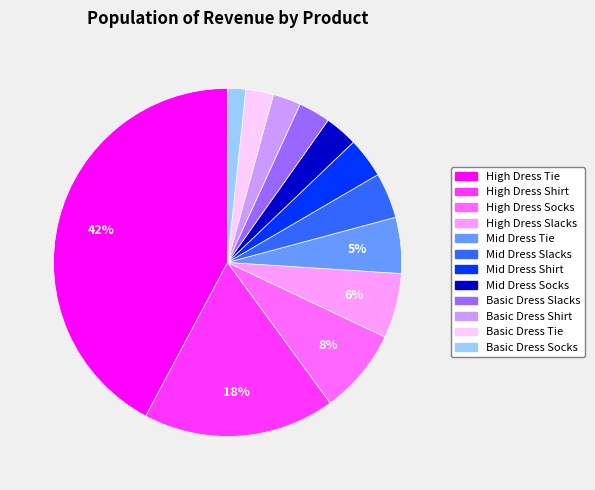

The Mid Dress Slacks slice represents 4% of the pie. True or false?

True